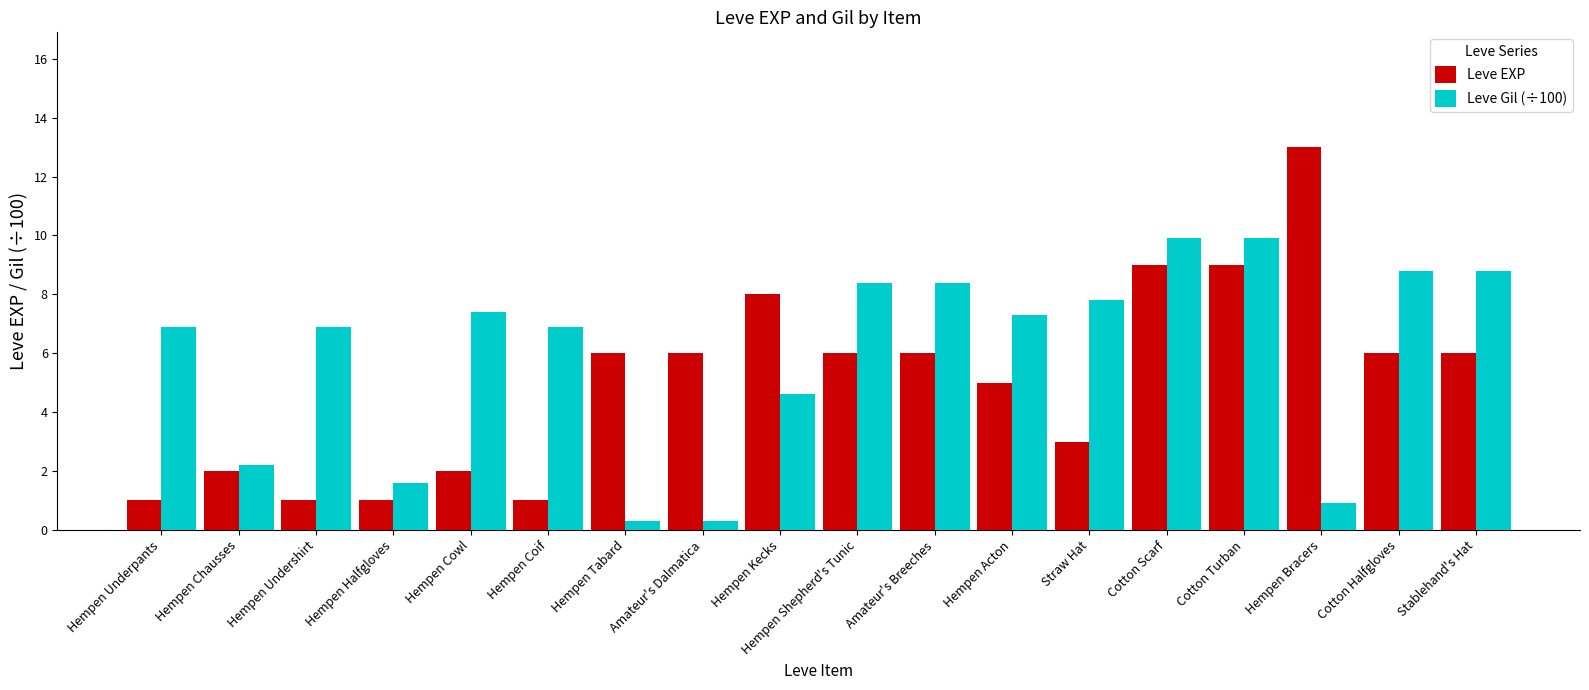

Read the Leve EXP value at Hempen Cowl.

2.0